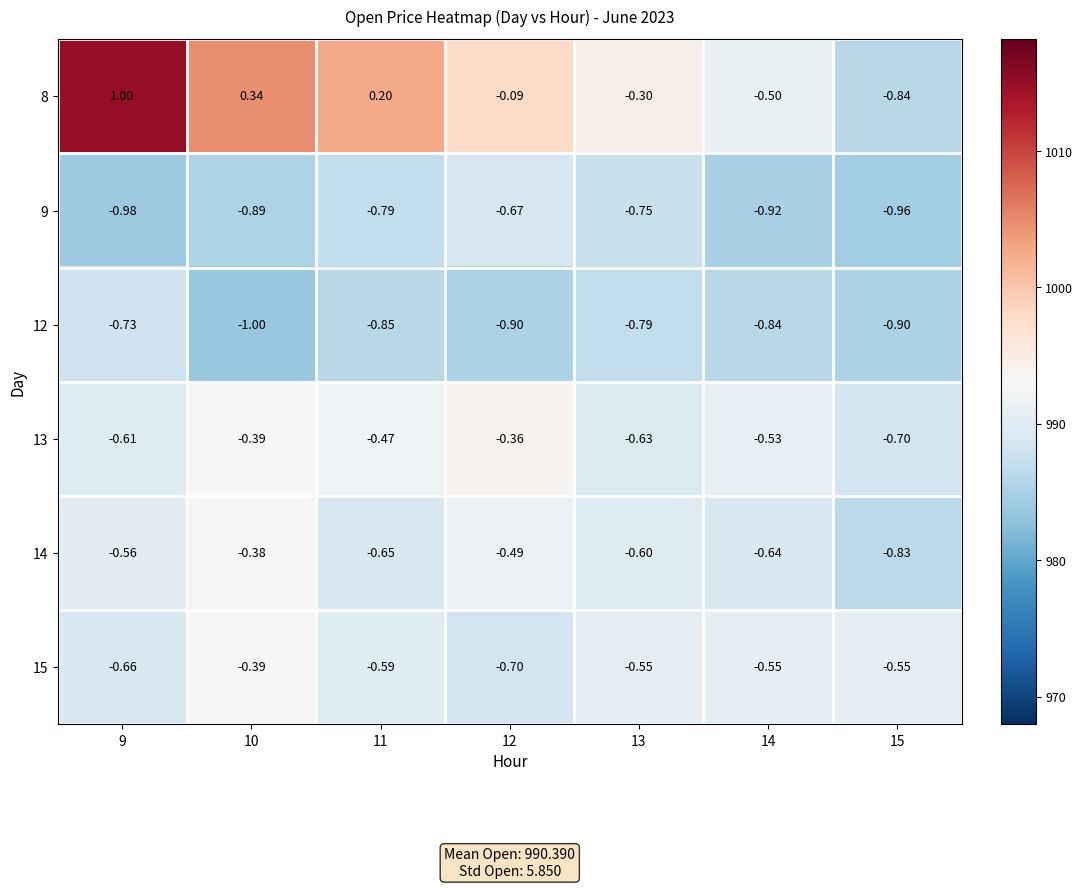

Which series has the widest spread of values?

8